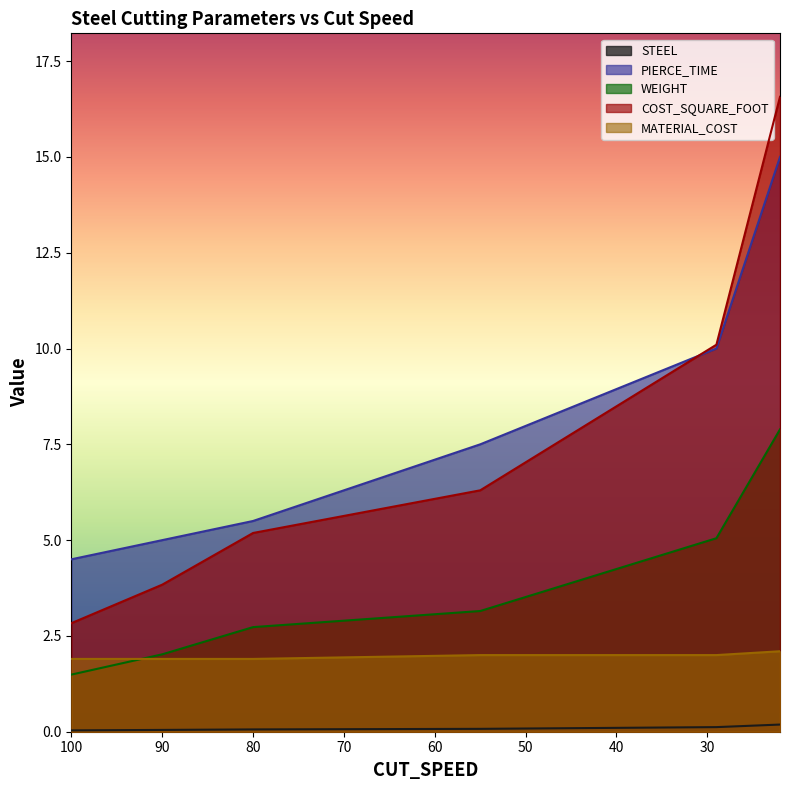

What is the greatest value displayed?

16.6